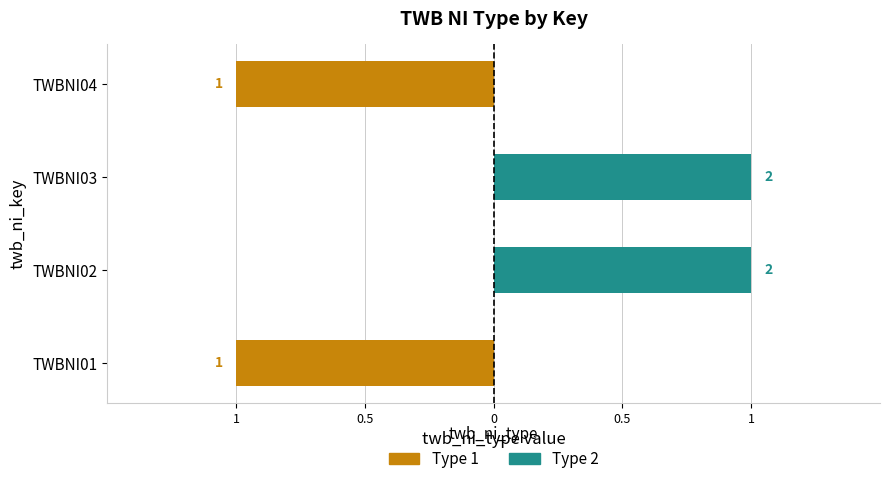

What is the minimum value shown in the chart?

-1